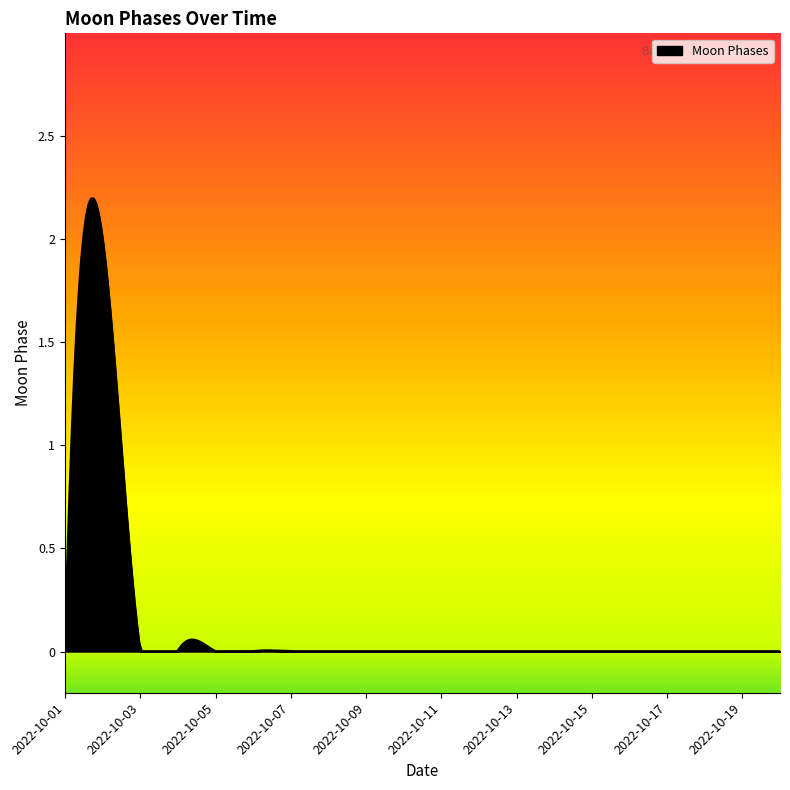

What is the maximum value shown in the chart?

2.2